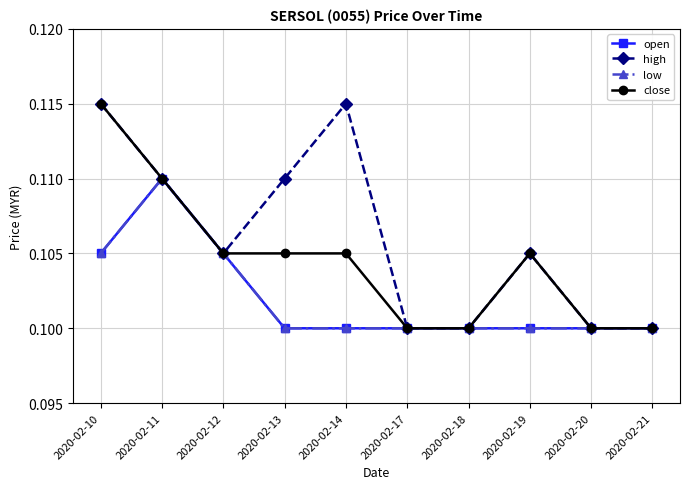

What is the sum of all high values?

1.1